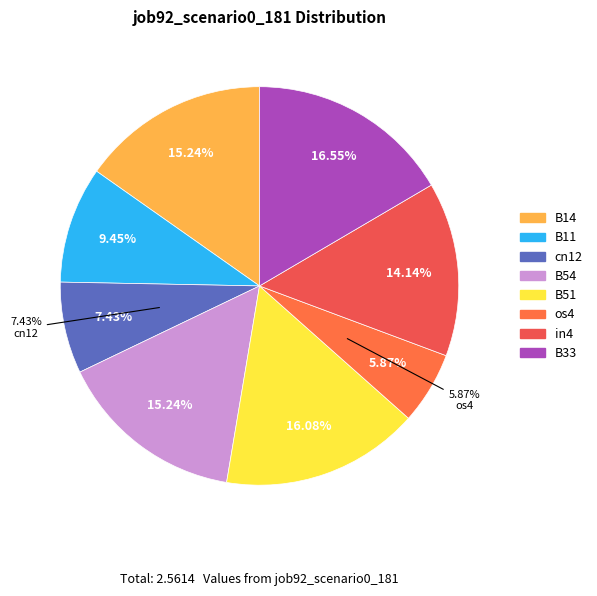

What is the largest slice in the pie chart?

B33